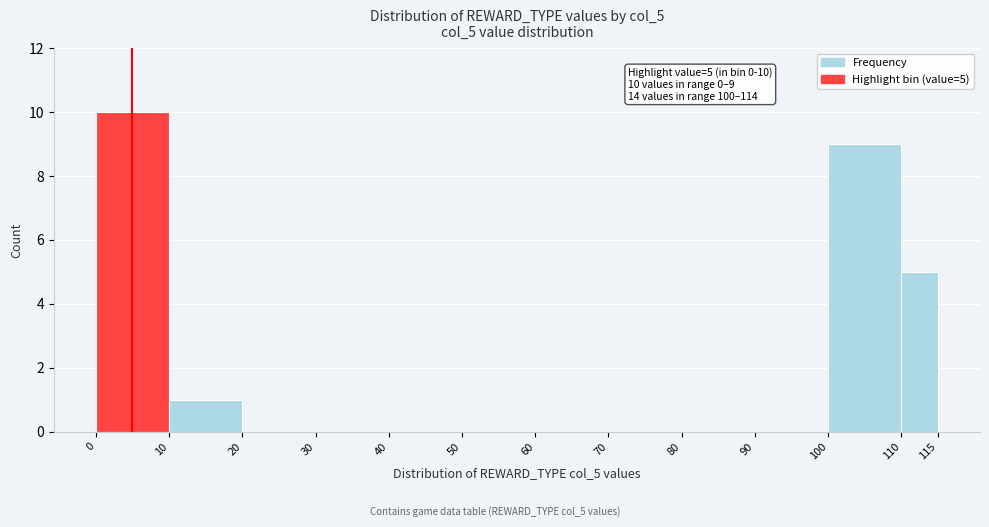

Over which range of the x-axis is the bar tallest?

0 to 10